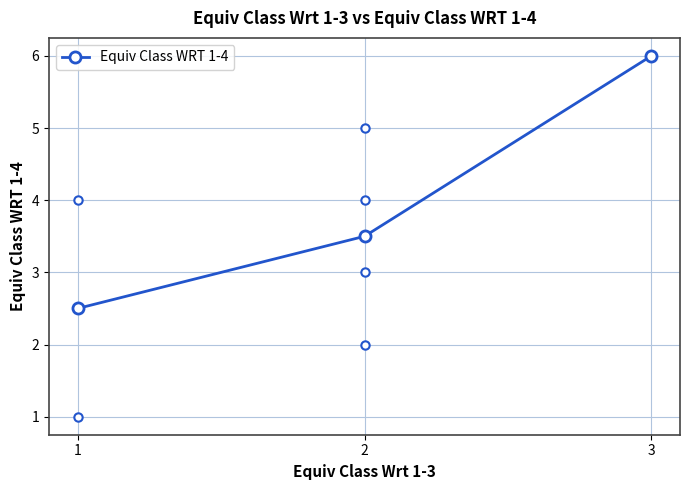

How many lines are shown in the chart?

1